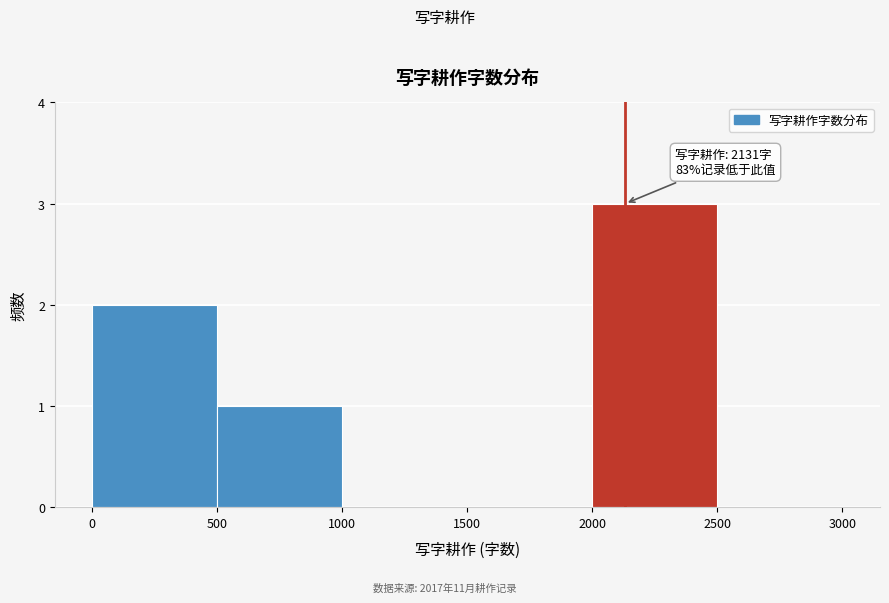

Which range on the x-axis has the tallest bar?

2000 to 2500